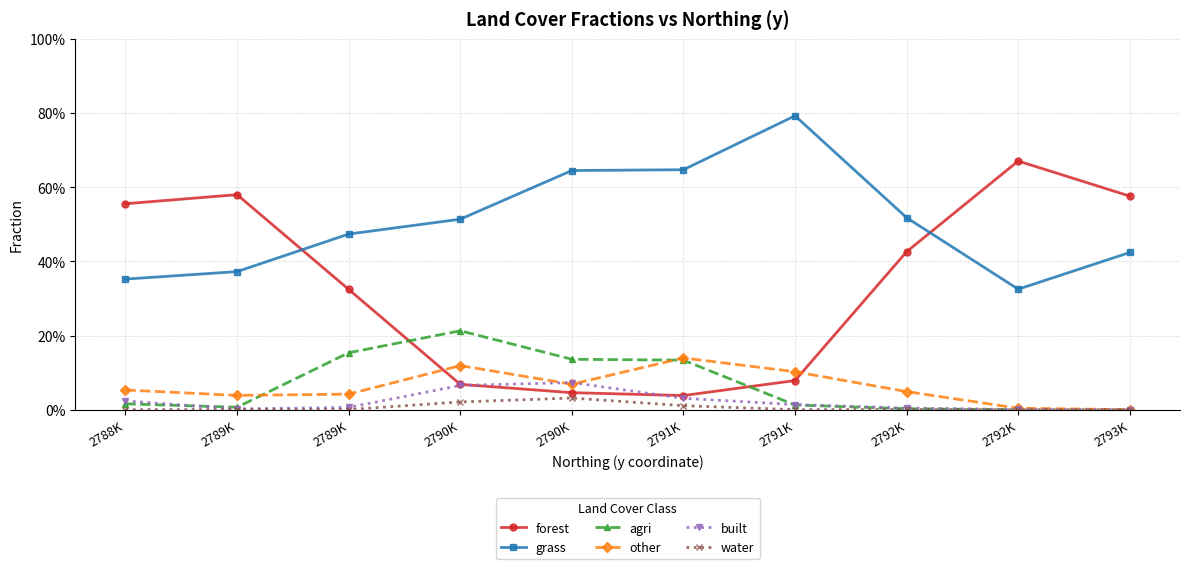

What are all the series names shown in the legend?

forest, grass, agri, other, built, water